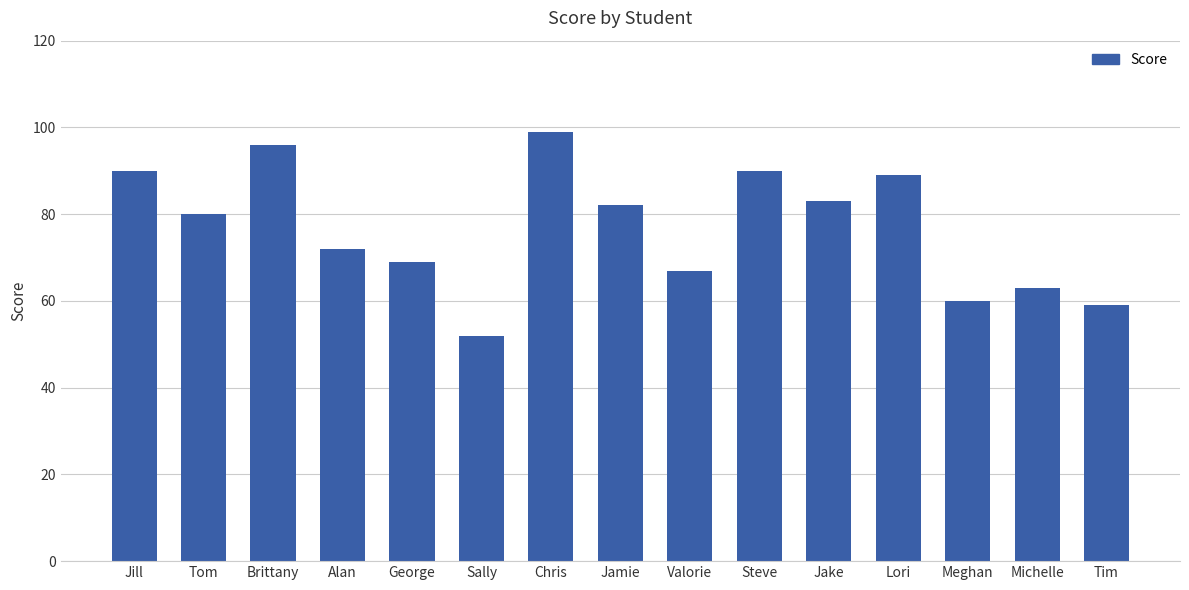

Which has a higher value, Jake or Sally?

Jake